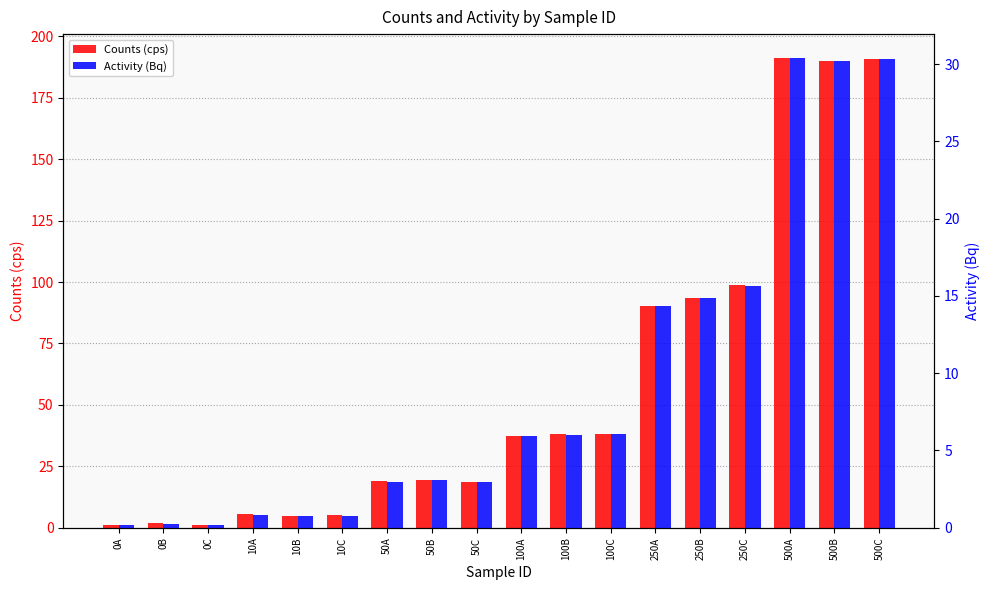

Between 500A and 10C, which is larger?

500A